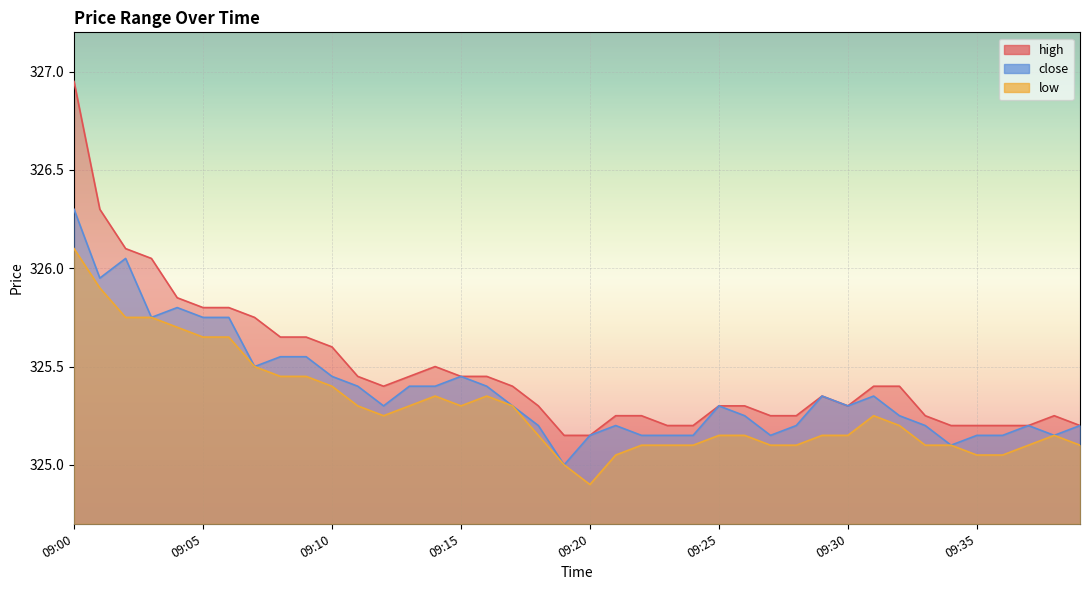

At which label is high closest to 326?

09:03